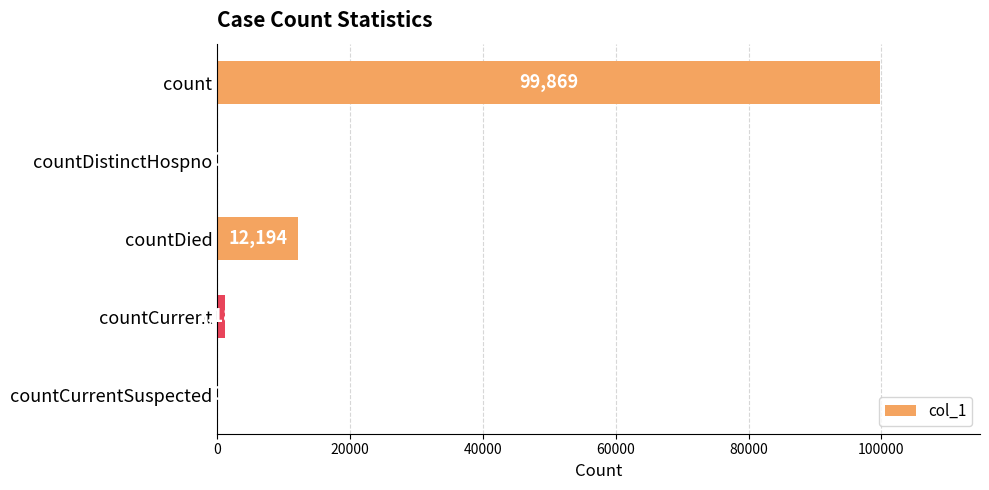

Is it true that the value at count is 99869?

True